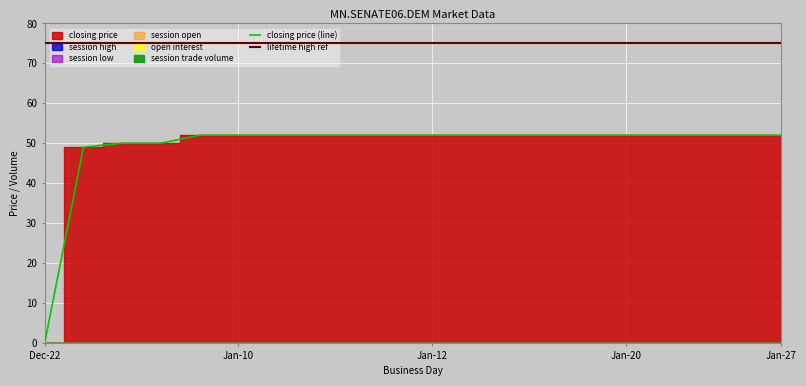

Reading right to left, extract all data points from this chart.

closing price: 52	52	52	52	52	52	52	52	52	52	52	52	52	52	52	52	50	50	49	0
session high: 0	0	0	0	0	0	0	0	0	0	0	0	0	0	0	0	0	0	0	0
session low: 0	0	0	0	0	0	0	0	0	0	0	0	0	0	0	0	0	0	0	0
session open: 0	0	0	0	0	0	0	0	0	0	0	0	0	0	0	0	0	0	0	0
open interest: 0	0	0	0	0	0	0	0	0	0	0	0	0	0	0	0	0	0	0	0
session trade volume: 0	0	0	0	0	0	0	0	0	0	0	0	0	0	0	0	0	0	0	0